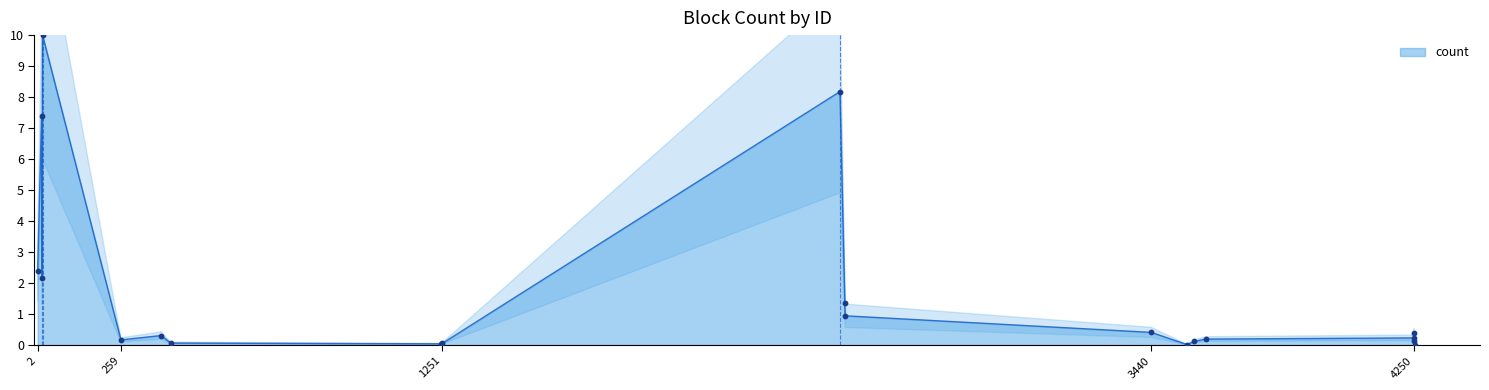

What is the change in value from 14 to 2494?

-6.0